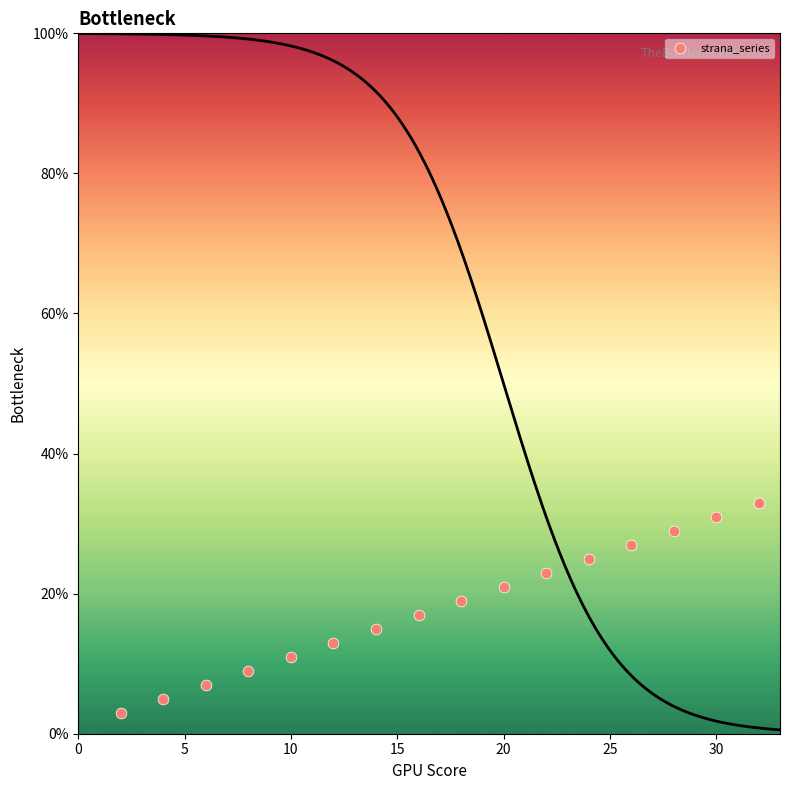

What is the range of Y values (max minus min)?

30